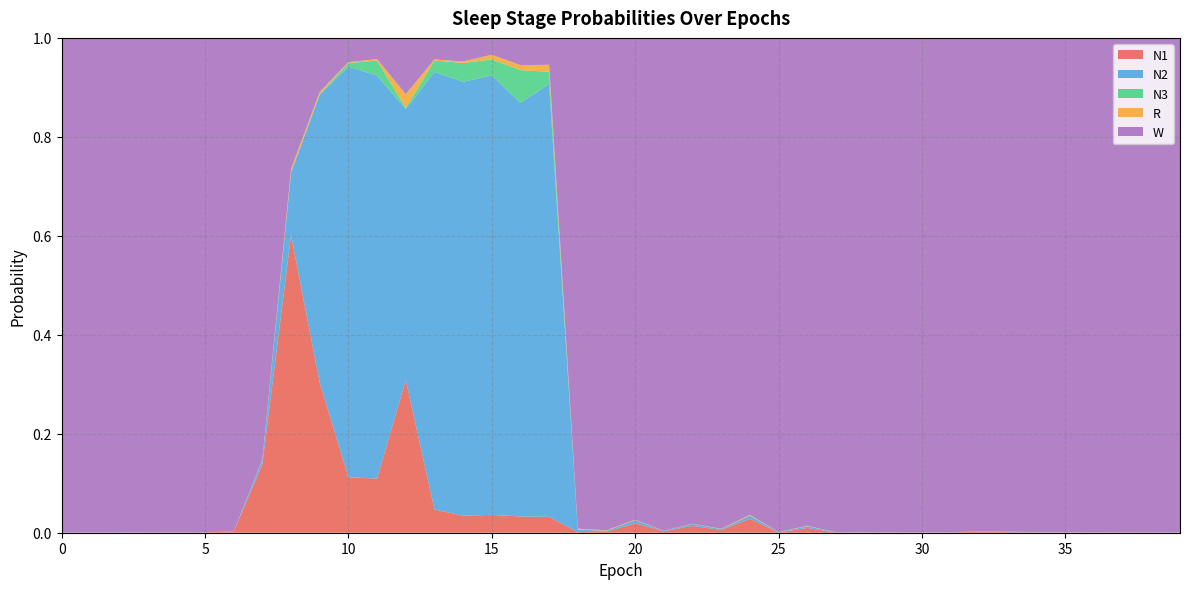

Reading left to right, transcribe all the data shown in this chart.

N1: 0.0	0.0	0.0	0.0	0.0	0.0	0.0	0.1	0.6	0.3	0.1	0.1	0.3	0.0	0.0	0.0	0.0	0.0	0.0	0.0	0.0	0.0	0.0	0.0	0.0	0.0	0.0	0.0	0.0	0.0	0.0	0.0	0.0	0.0	0.0	0.0	0.0	0.0	0.0	0.0
N2: 0.0	0.0	0.0	0.0	0.0	0.0	0.0	0.0	0.1	0.6	0.8	0.8	0.5	0.9	0.9	0.9	0.8	0.9	0.0	0.0	0.0	0.0	0.0	0.0	0.0	0.0	0.0	0.0	0.0	0.0	0.0	0.0	0.0	0.0	0.0	0.0	0.0	0.0	0.0	0.0
N3: 0.0	0.0	0.0	0.0	0.0	0.0	0.0	0.0	0.0	0.0	0.0	0.0	0.0	0.0	0.0	0.0	0.1	0.0	0.0	0.0	0.0	0.0	0.0	0.0	0.0	0.0	0.0	0.0	0.0	0.0	0.0	0.0	0.0	0.0	0.0	0.0	0.0	0.0	0.0	0.0
R: 0.0	0.0	0.0	0.0	0.0	0.0	0.0	0.0	0.0	0.0	0.0	0.0	0.0	0.0	0.0	0.0	0.0	0.0	0.0	0.0	0.0	0.0	0.0	0.0	0.0	0.0	0.0	0.0	0.0	0.0	0.0	0.0	0.0	0.0	0.0	0.0	0.0	0.0	0.0	0.0
W: 1.0	1.0	1.0	1.0	1.0	1.0	1.0	0.9	0.3	0.1	0.0	0.0	0.1	0.0	0.0	0.0	0.1	0.1	1.0	1.0	1.0	1.0	1.0	1.0	1.0	1.0	1.0	1.0	1.0	1.0	1.0	1.0	1.0	1.0	1.0	1.0	1.0	1.0	1.0	1.0